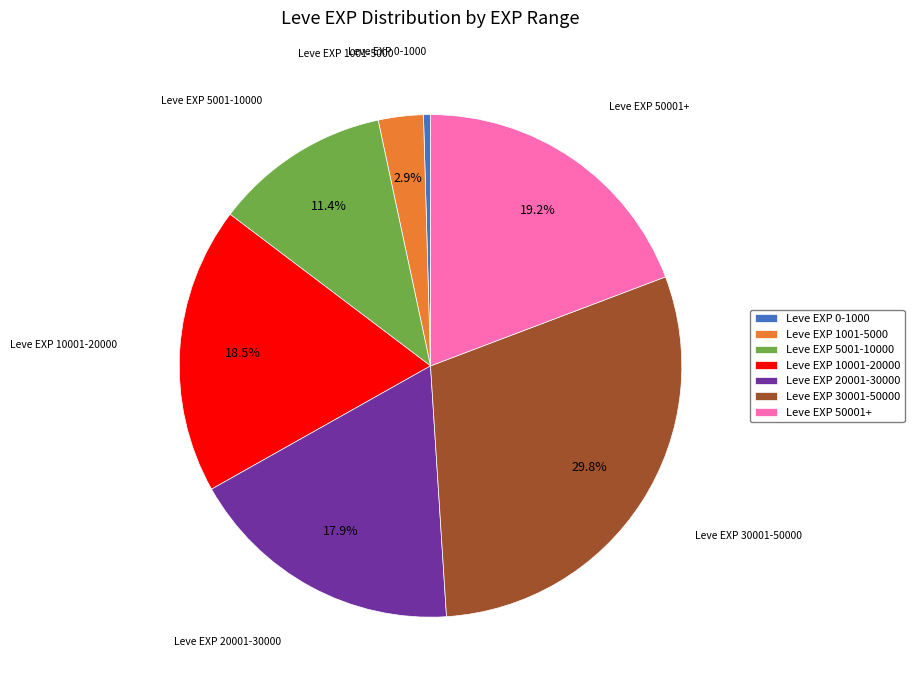

How many slices are in this pie chart?

7